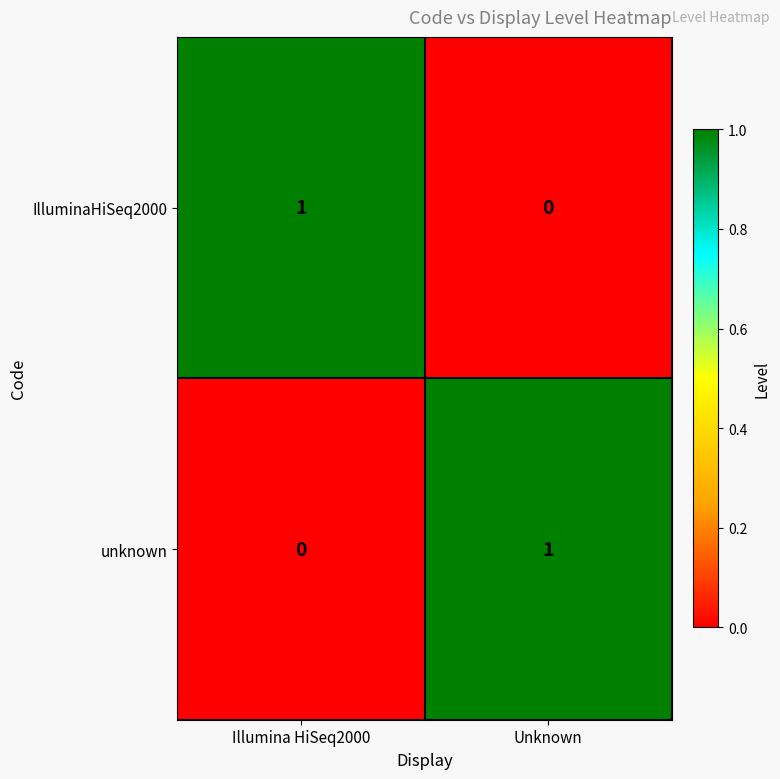

True or false: unknown has a value of 1 at Unknown.

True